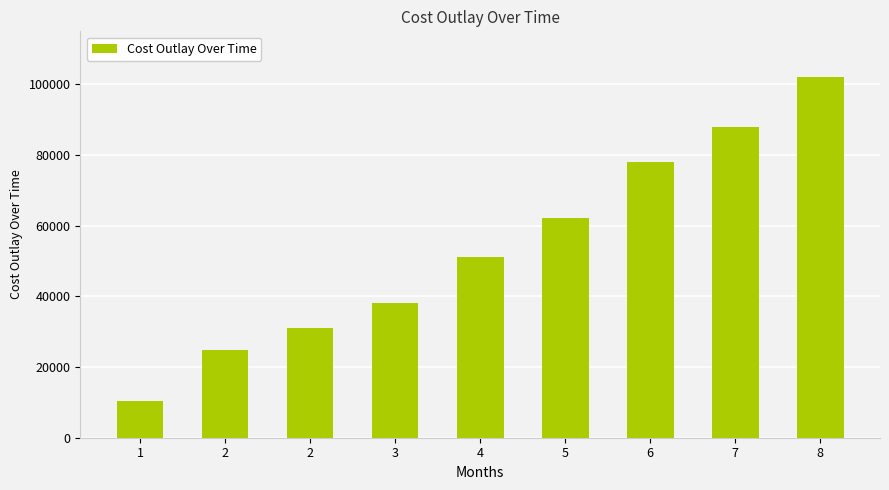

True or false: the data shows 38000 at 3.

True